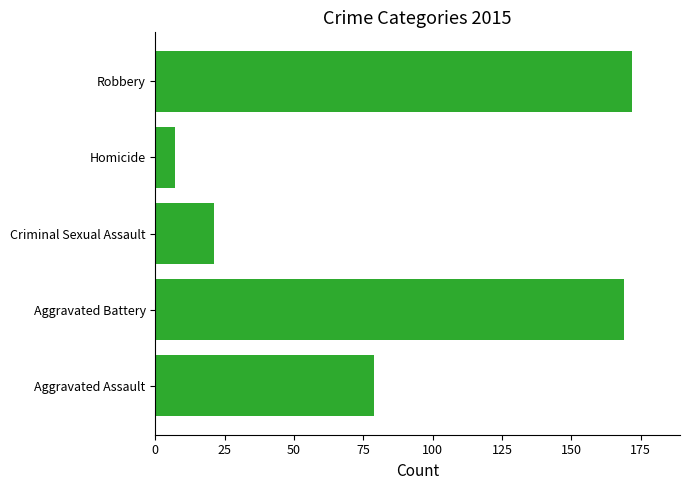

At which category does the chart reach its peak across all series?

Robbery